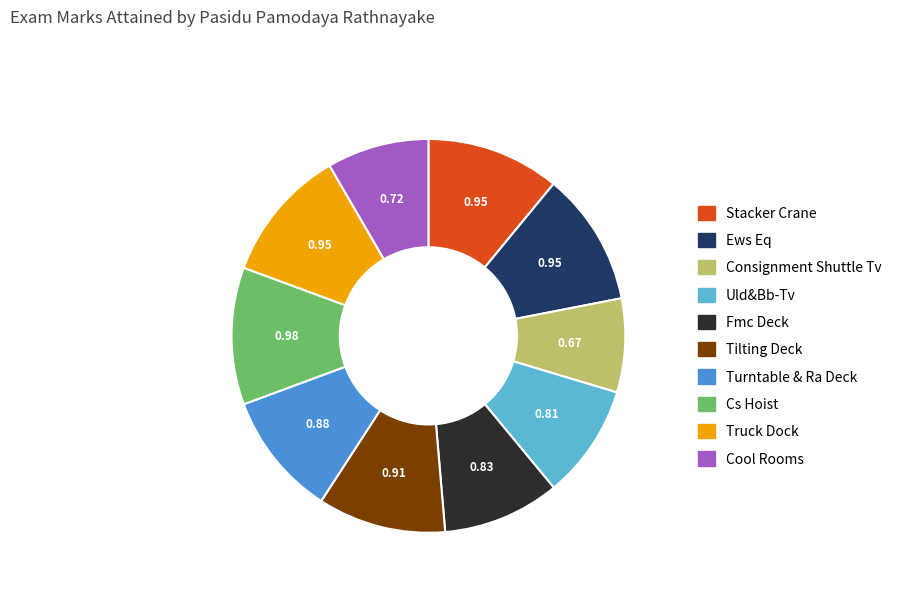

Between Truck Dock and Uld&Bb-Tv, which is larger?

Truck Dock